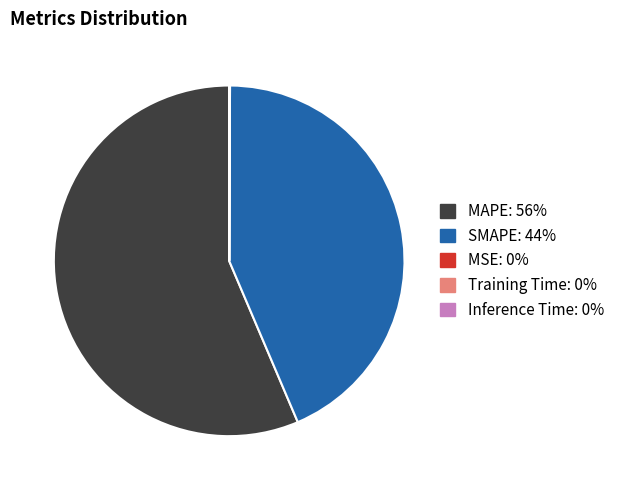

Does MAPE: 56% represent more than half of the total?

Yes